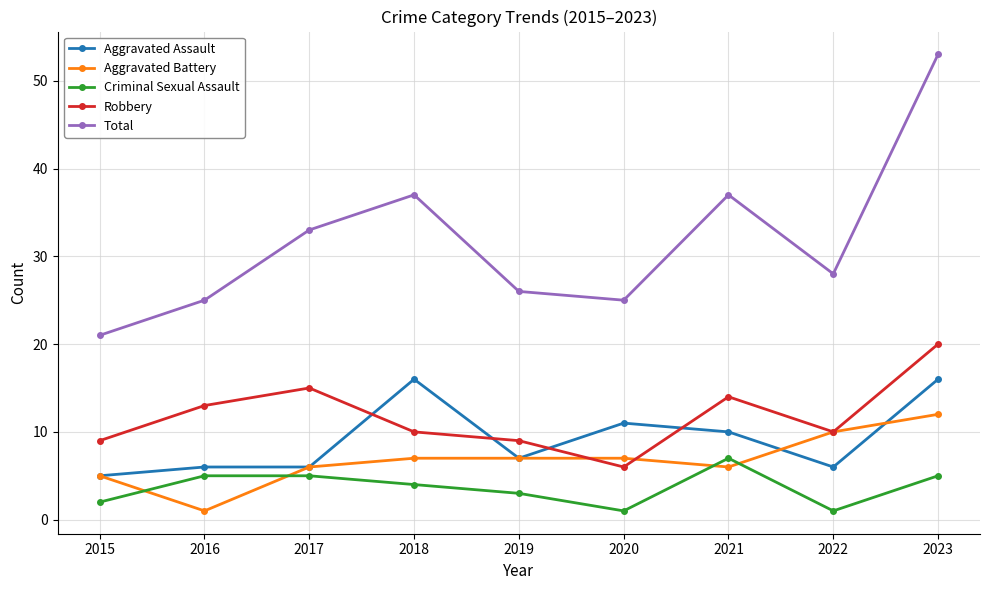

How many interior local peaks does the Total series have?

2